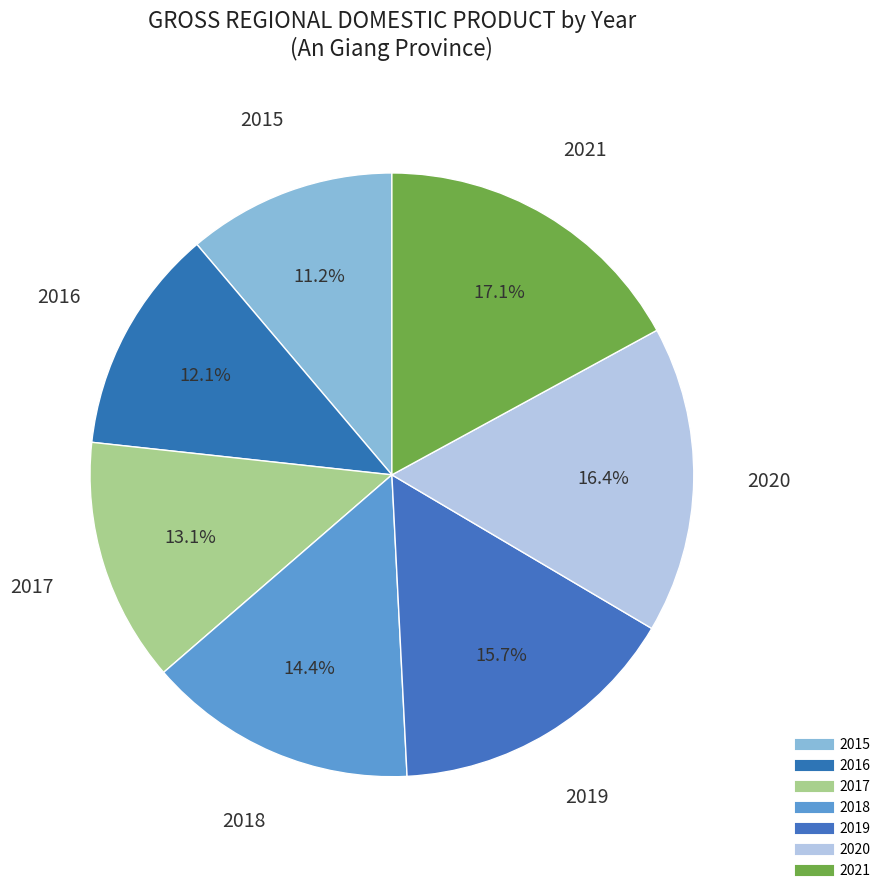

How many slices are in this pie chart?

7